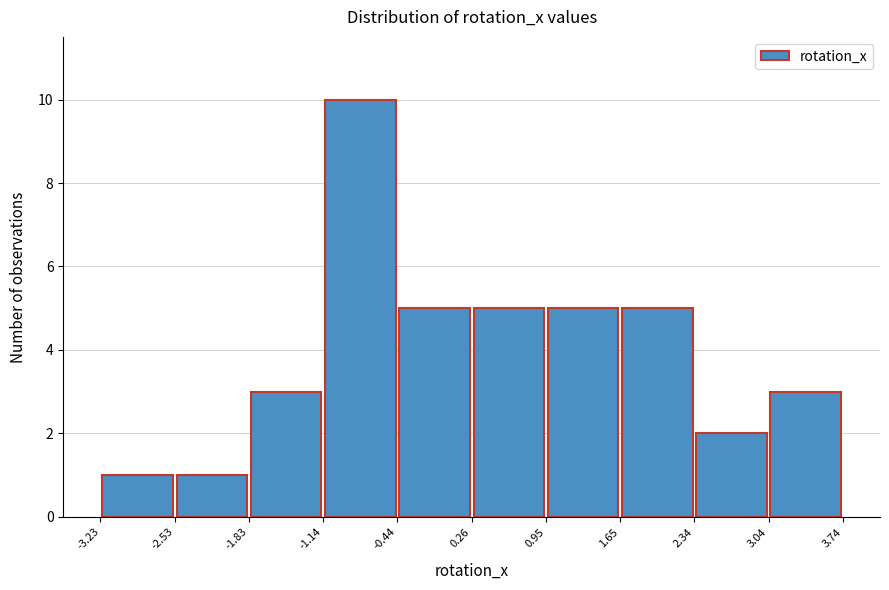

Reading left to right, list every bar in this chart as the range it spans on the x-axis followed by its height. The values are not printed on the chart, so give them approximately, as read against the axis.

-3.23 to -2.53: 1
-2.53 to -1.83: 1
-1.83 to -1.14: 3
-1.14 to -0.44: 10
-0.44 to 0.26: 5
0.26 to 0.95: 5
0.95 to 1.65: 5
1.65 to 2.34: 5
2.34 to 3.04: 2
3.04 to 3.74: 3